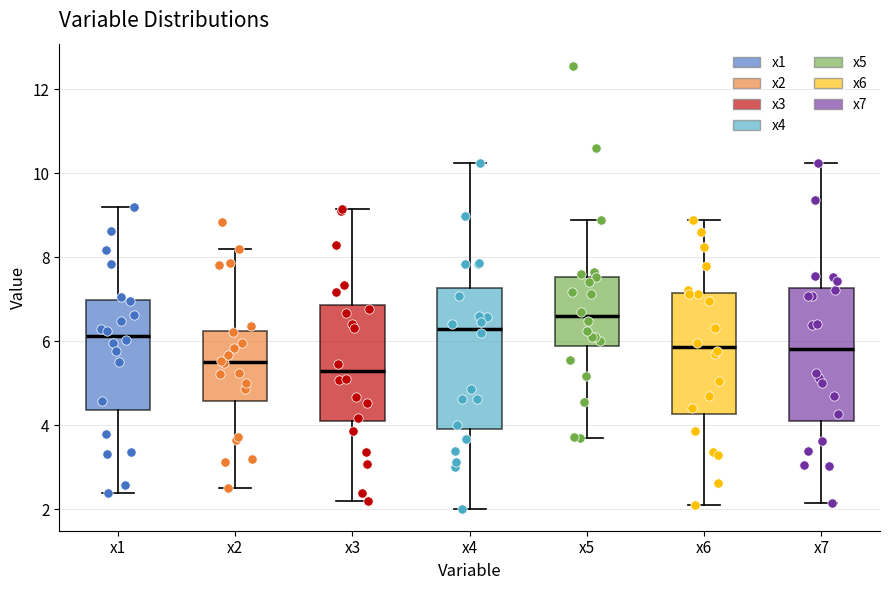

Where does the lower whisker of the box for x7 end on the y-axis? The values are not printed on the chart, so give them approximately, as read against the axis.

2.2